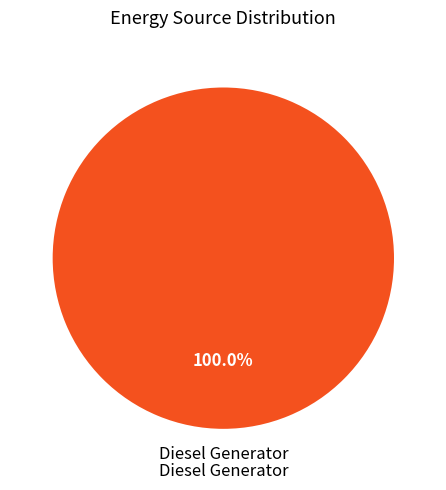

Rank the categories by value from highest to lowest.

Diesel Generator